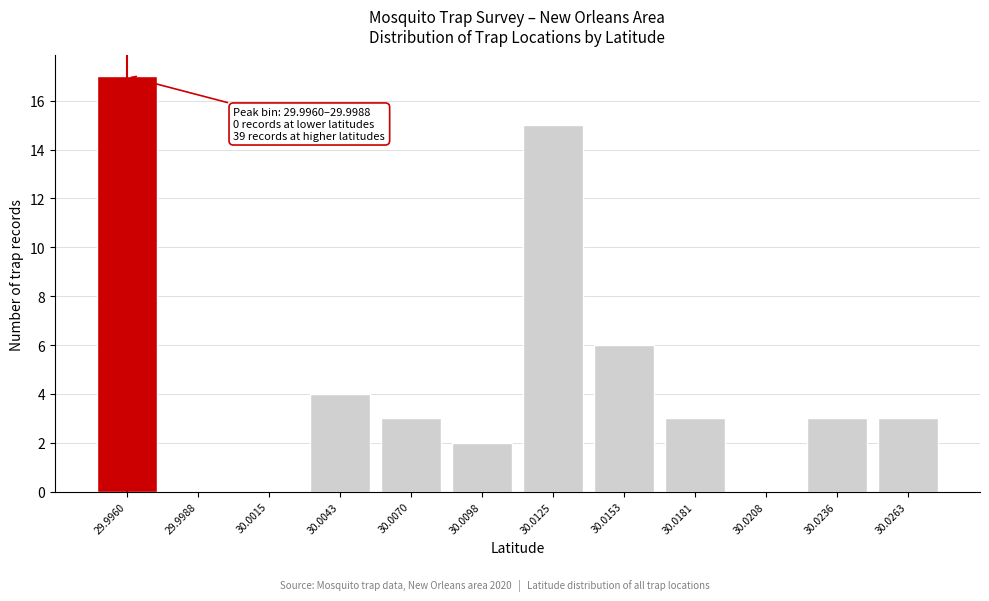

Reading left to right, extract all data points from this chart.

29.9960=17	29.9988=0	30.0015=0	30.0043=4	30.0070=3	30.0098=2	30.0125=15	30.0153=6	30.0181=3	30.0208=0	30.0236=3	30.0263=3